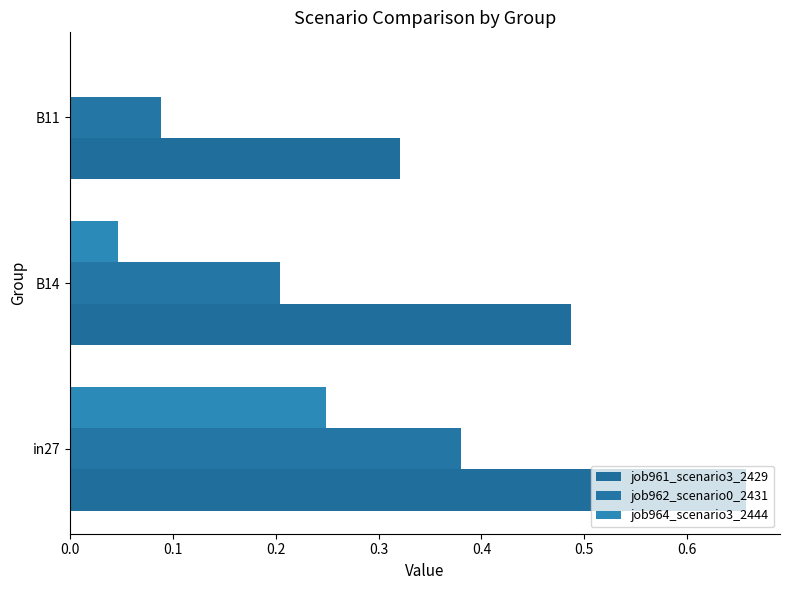

Reading left to right, extract all data points from this chart.

job961_scenario3_2429: 0.7	0.5	0.3
job962_scenario0_2431: 0.4	0.2	0.1
job964_scenario3_2444: 0.2	0.0	0.0